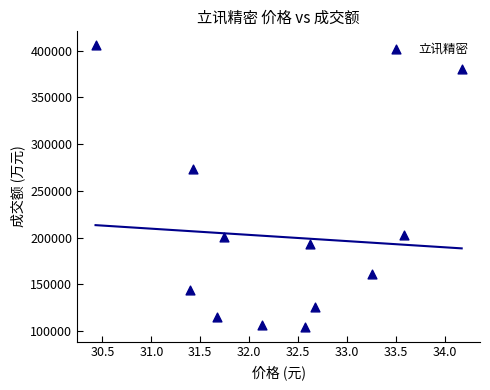

What is the range of Y values (max minus min)?

301644